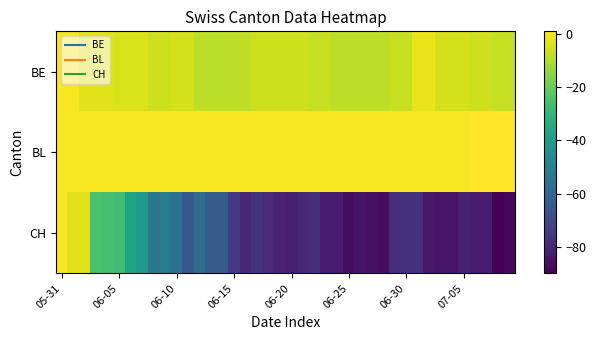

Which series has the largest range (max minus min)?

CH